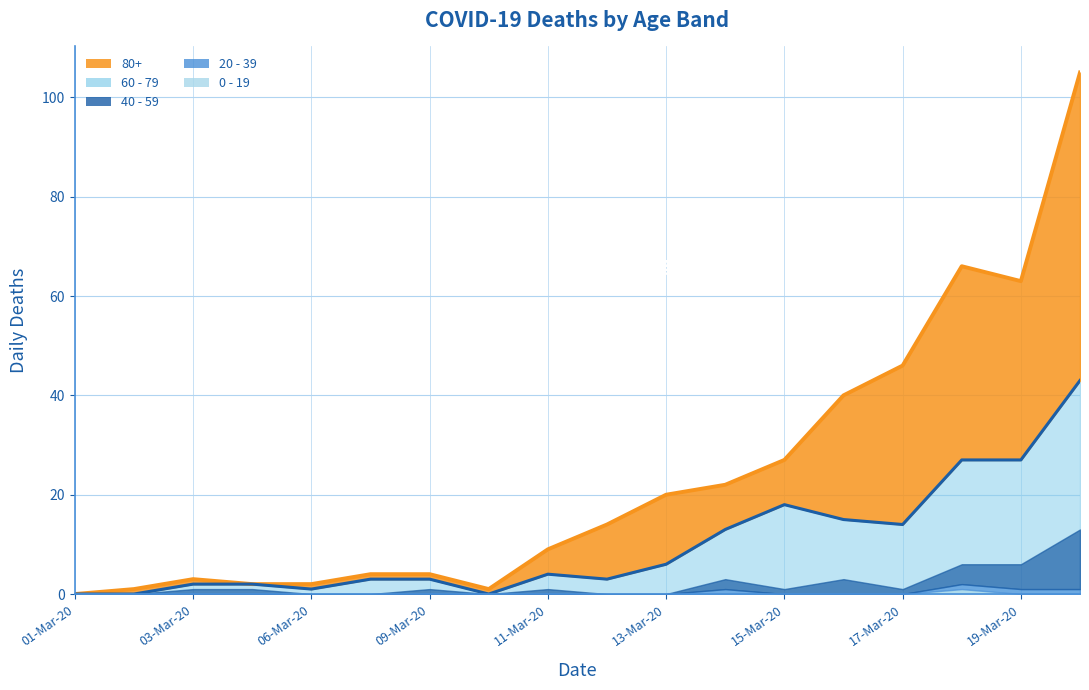

How many lines are shown in the chart?

5